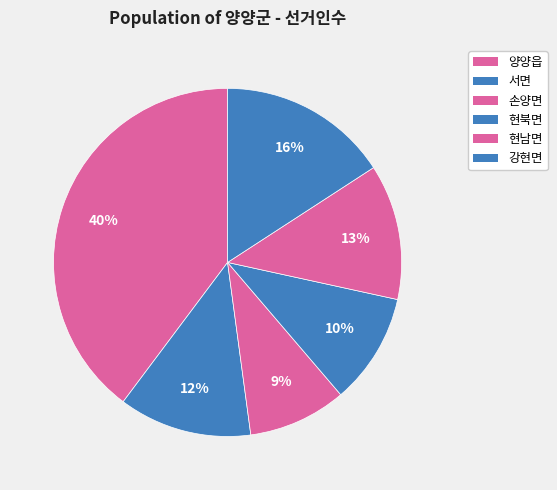

What is the ratio of the value at 양양읍 to the value at 강현면?

2.5